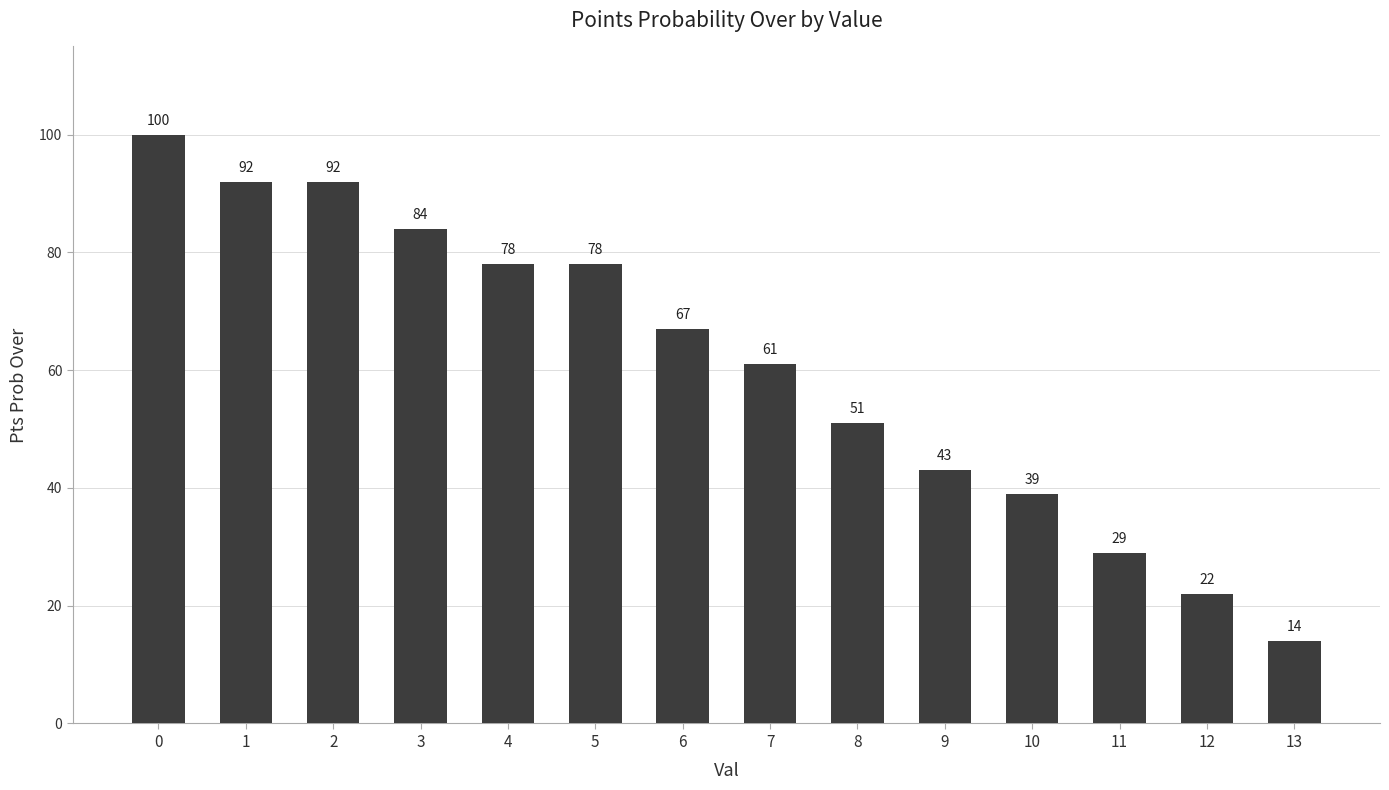

Count the number of data series in this chart.

1